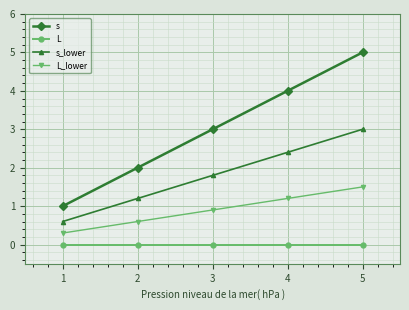

Which series has the largest total across all categories?

s